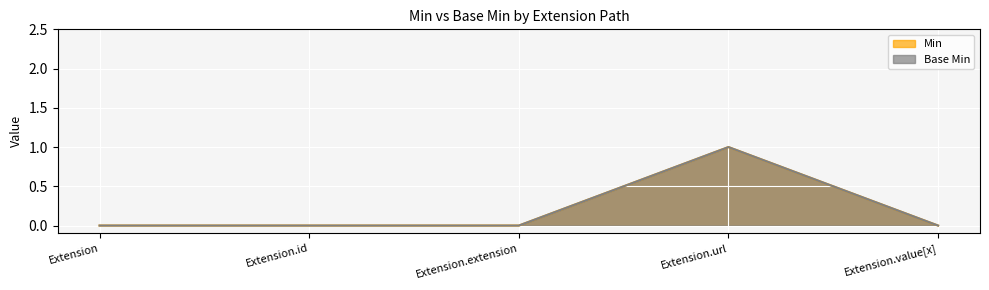

What are all the series names shown in the legend?

Min, Base Min